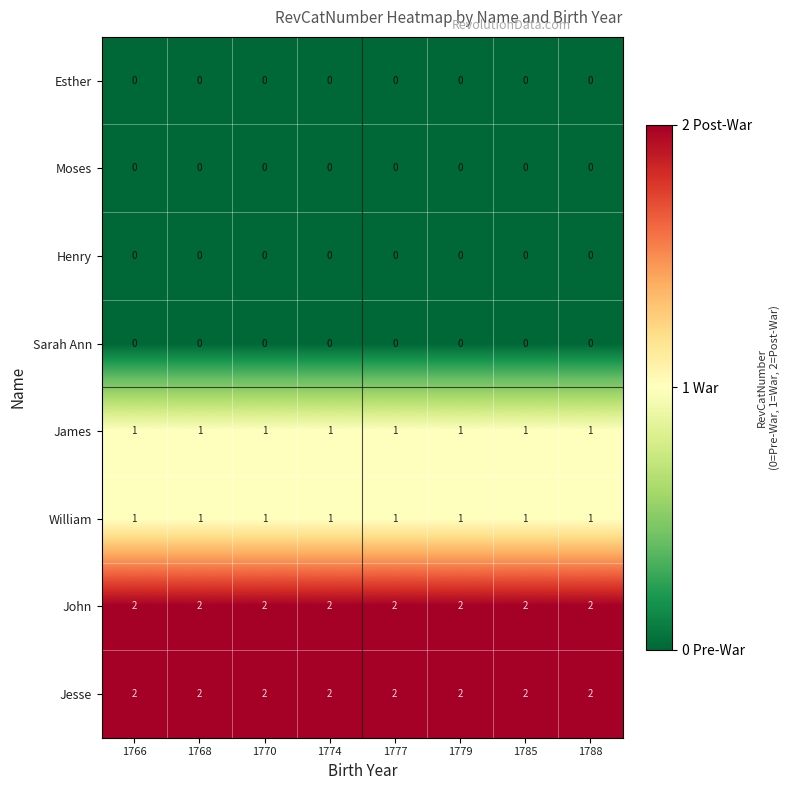

Is the value of John at 1779 greater than the value of Esther at 1770?

Yes